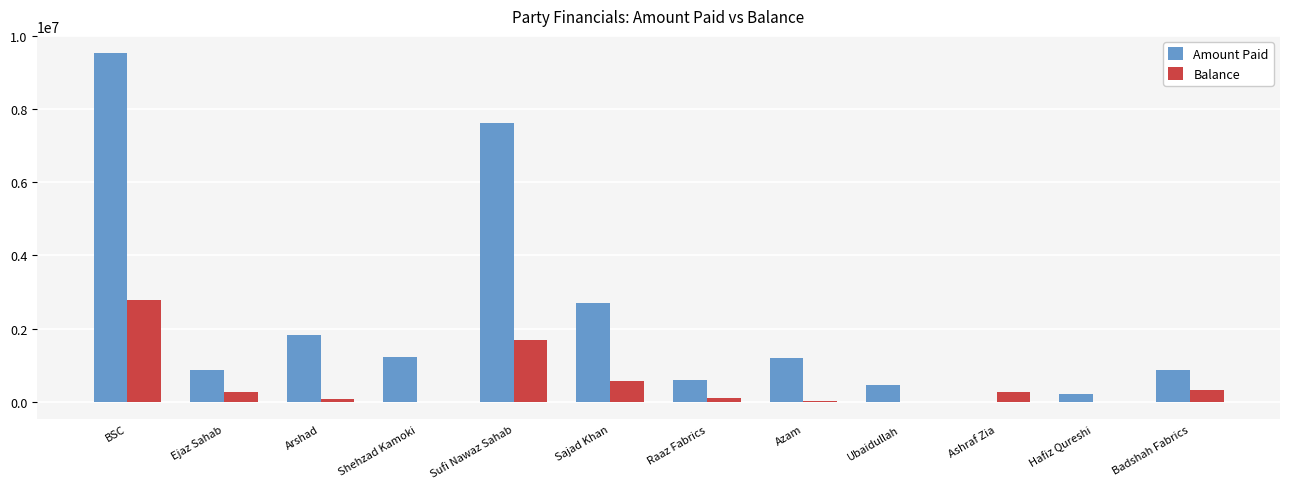

How many values in Amount Paid are above zero?

11